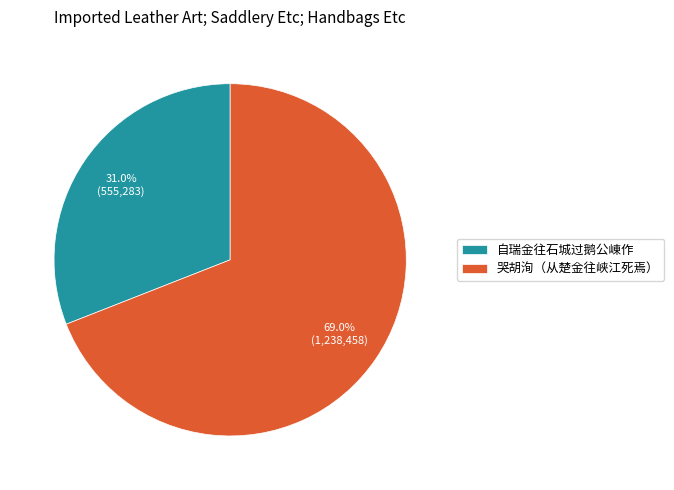

Do 自瑞金往石城过鹅公崠作 and 哭胡洵（从楚金往峡江死焉） together represent more than half of the pie?

Yes